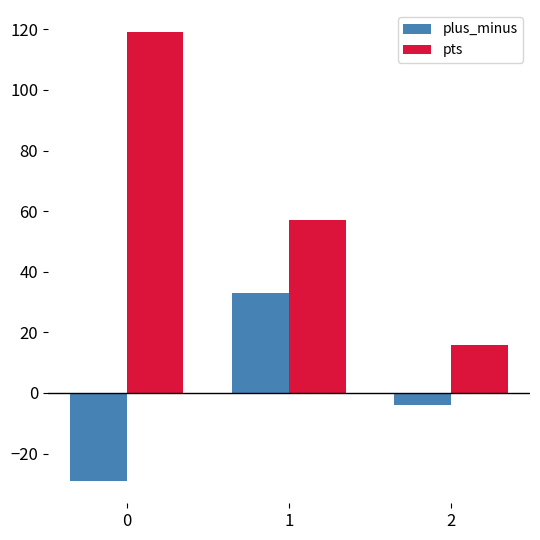

What is the spread (max minus min) of values at 0?

148